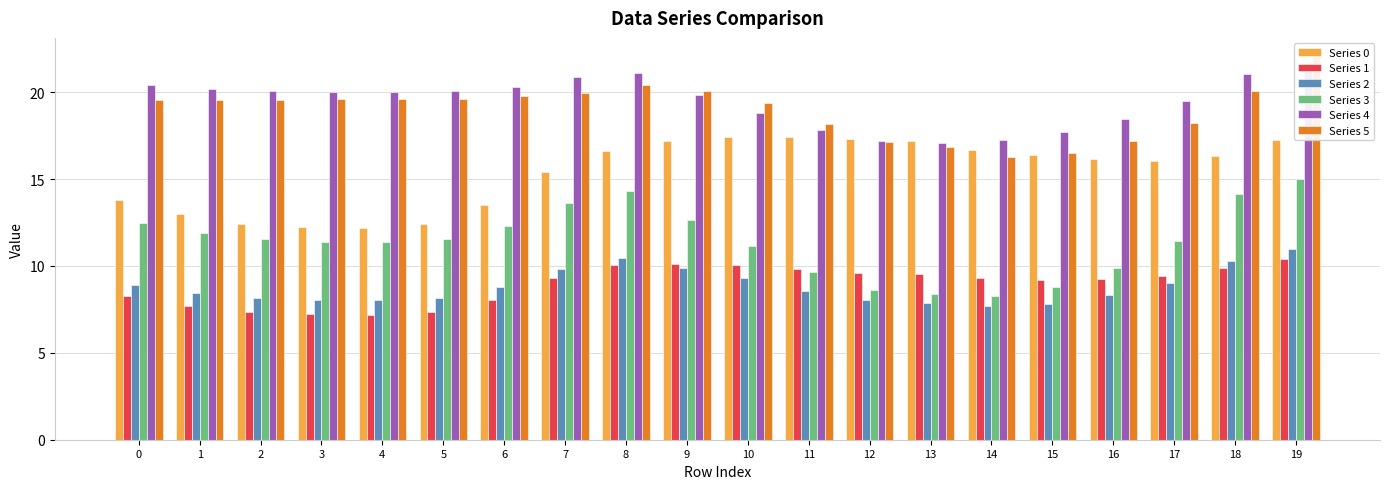

What is the difference between the Series 3 values at 11 and 8?

4.7